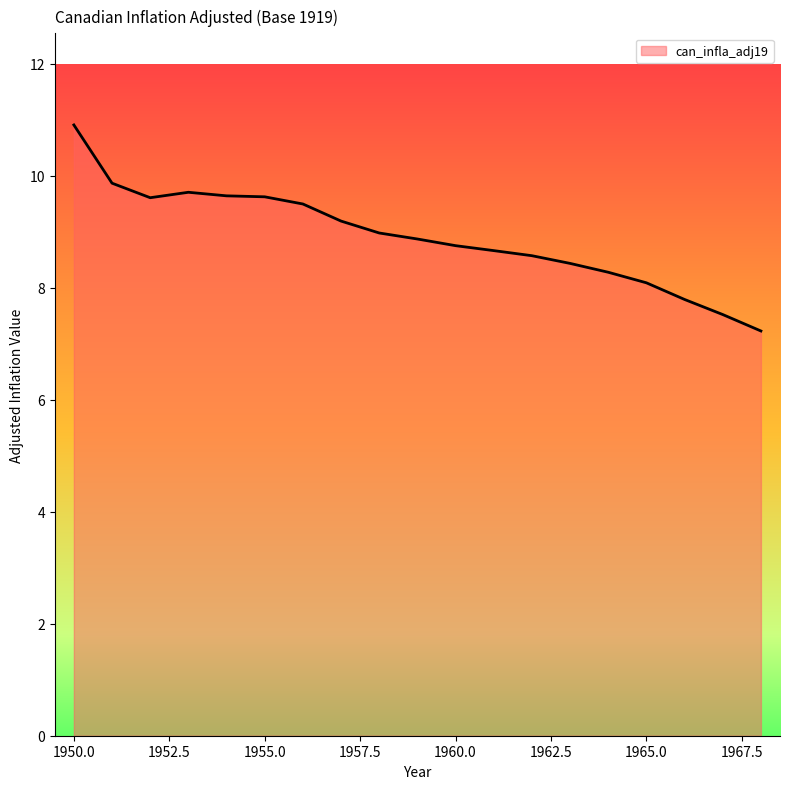

What is the maximum value shown in the chart?

10.9